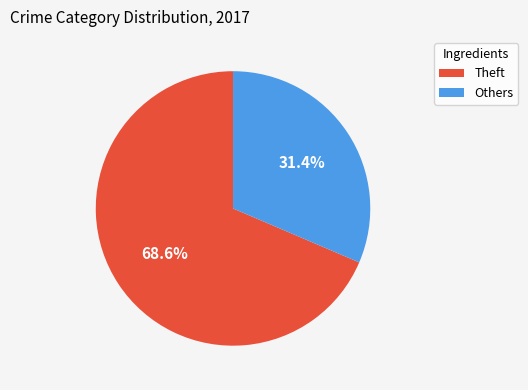

Is there any slice that represents more than half of the pie?

Yes